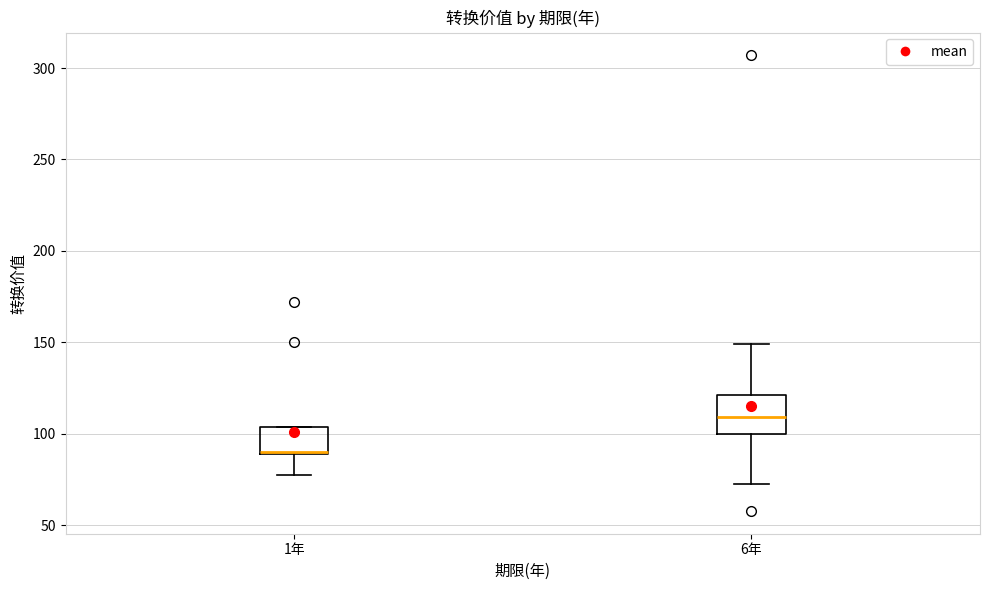

Reading left to right, transcribe this box plot: for each box, give where its median line is, the range the box spans, and where its two whiskers end, as read against the y-axis. The values are not printed on the chart, so give them approximately, as read against the axis.

1年: median 90, box 90 to 105, whiskers 75 to 105
6年: median 110, box 100 to 120, whiskers 70 to 150